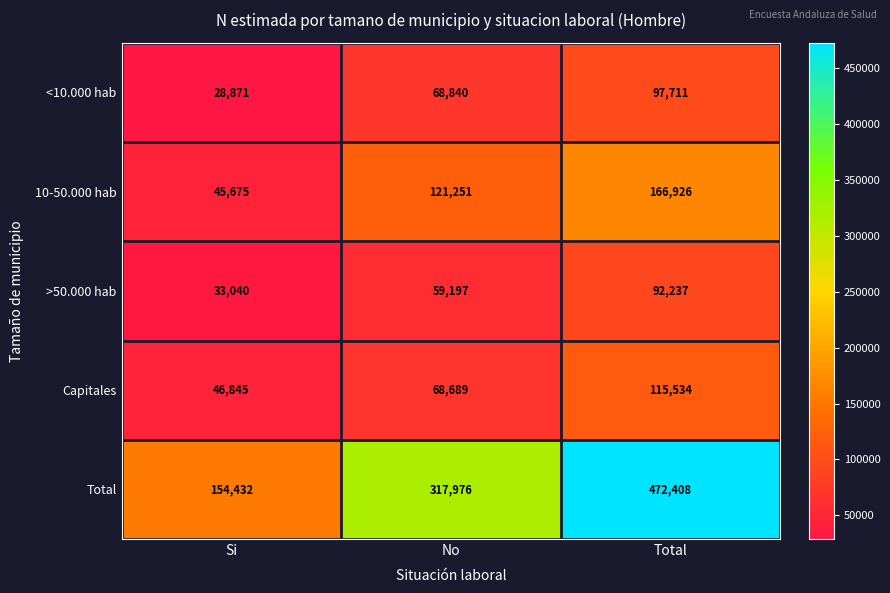

The Capitales series shows 32930 at No. True or false?

False